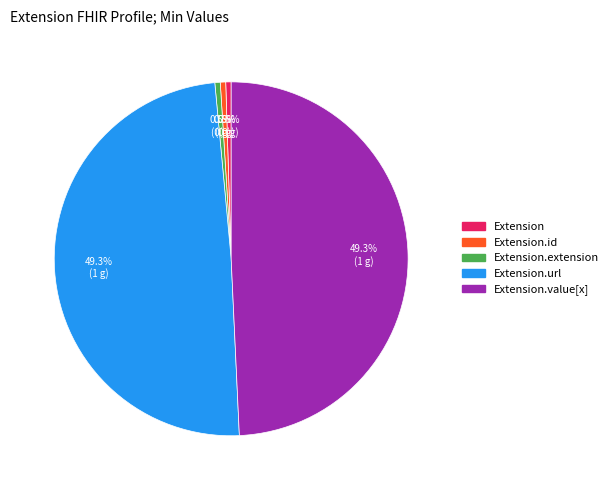

Is there a majority slice in this chart?

No